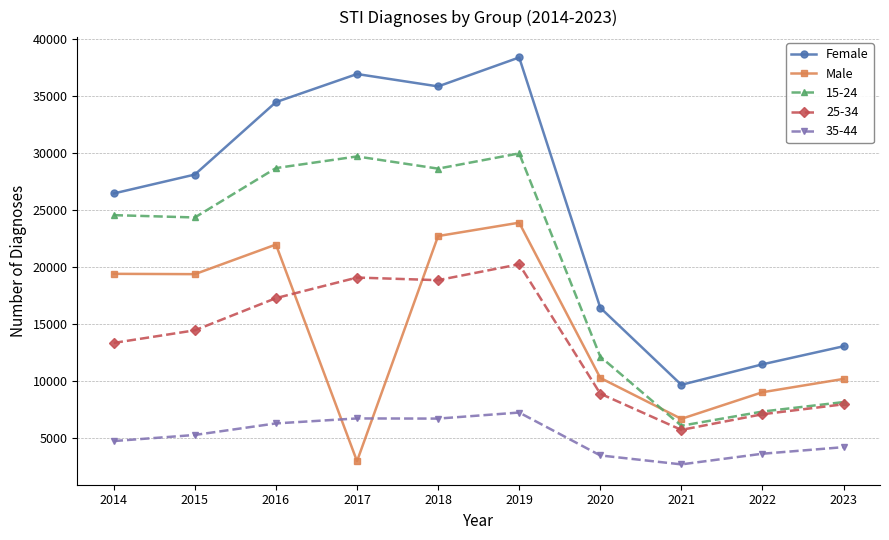

How many series are shown in this chart?

5